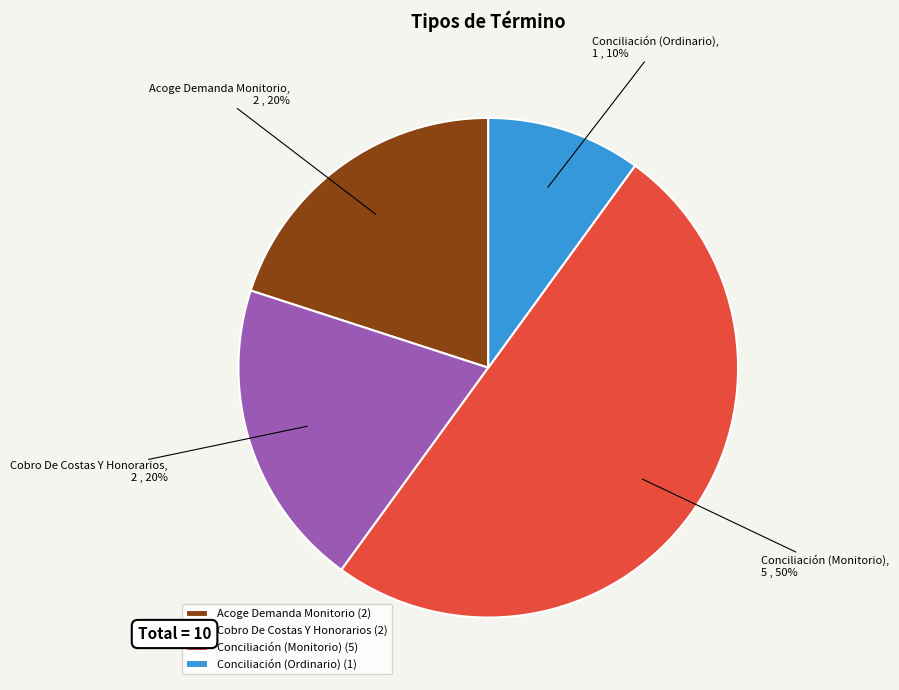

How many slices are in this pie chart?

4